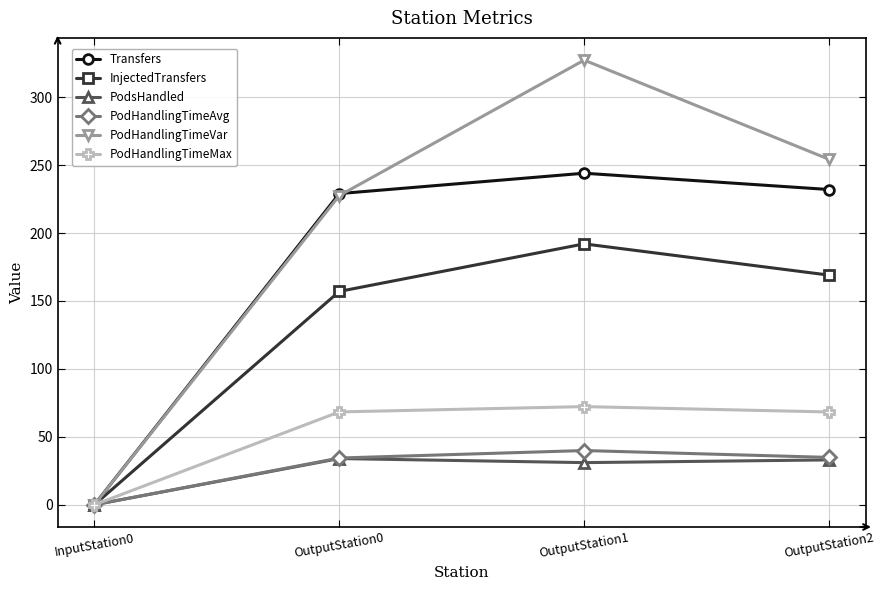

What is the total value across all series at OutputStation2?

791.4